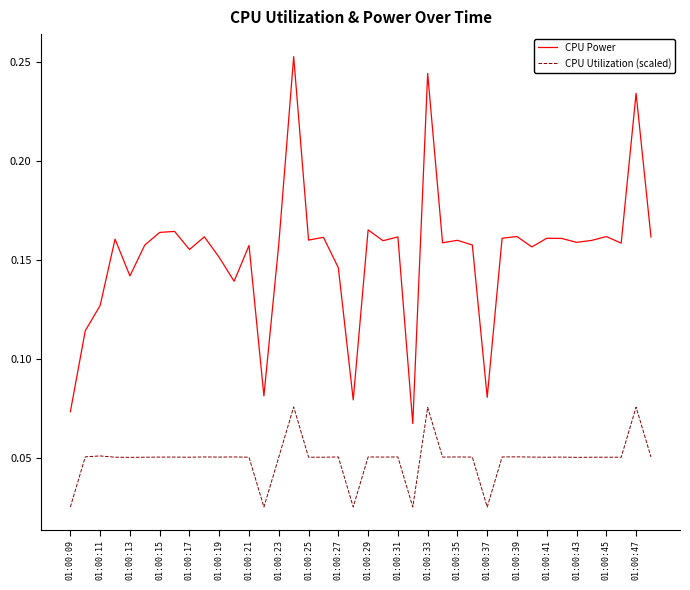

List the series in order of their overall mean, highest first.

CPU Power, CPU Utilization (scaled)